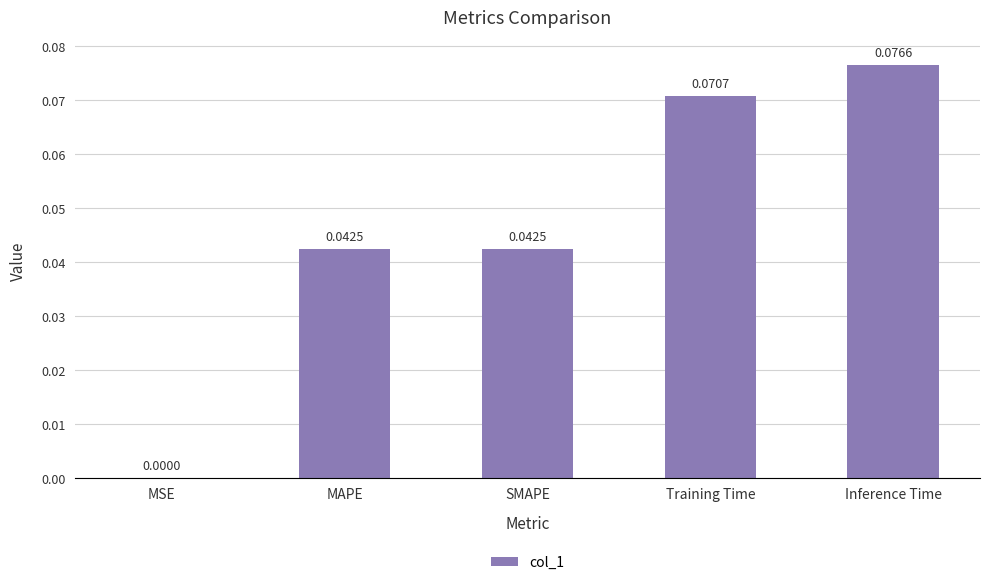

Which category has the highest value across all series?

Inference Time